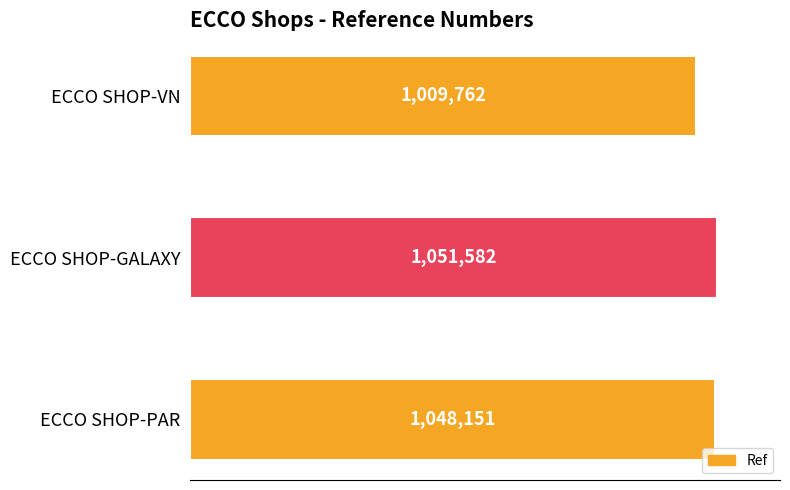

What is the average value?

1036498